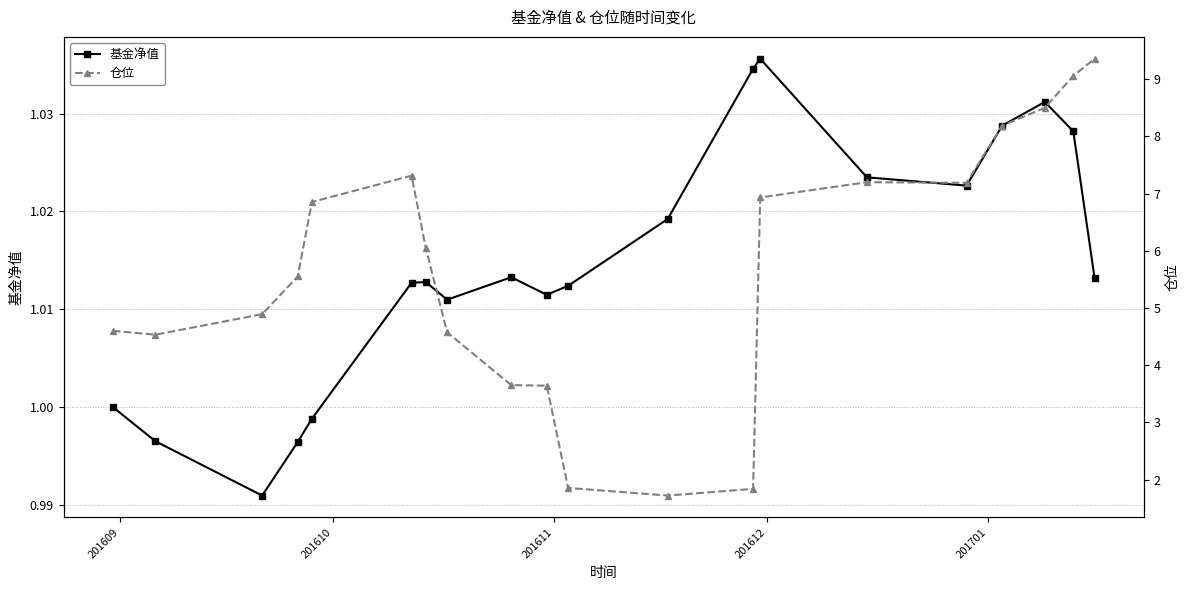

What is the greatest value displayed?

9.4